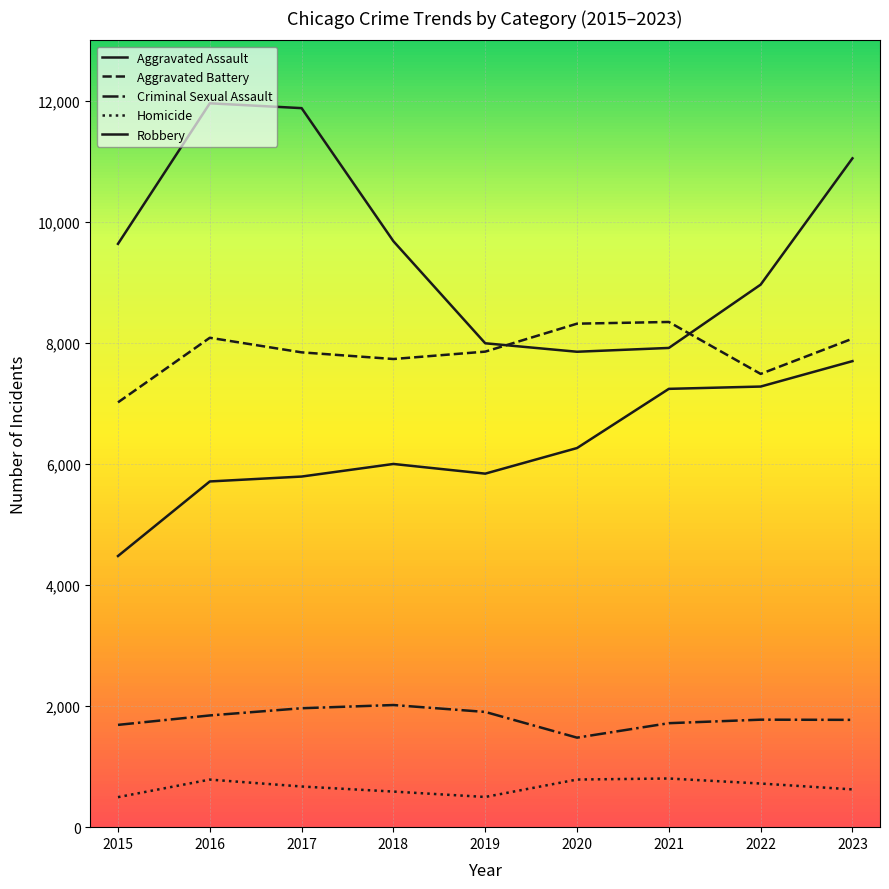

What is the sum of all Aggravated Battery values?

70768